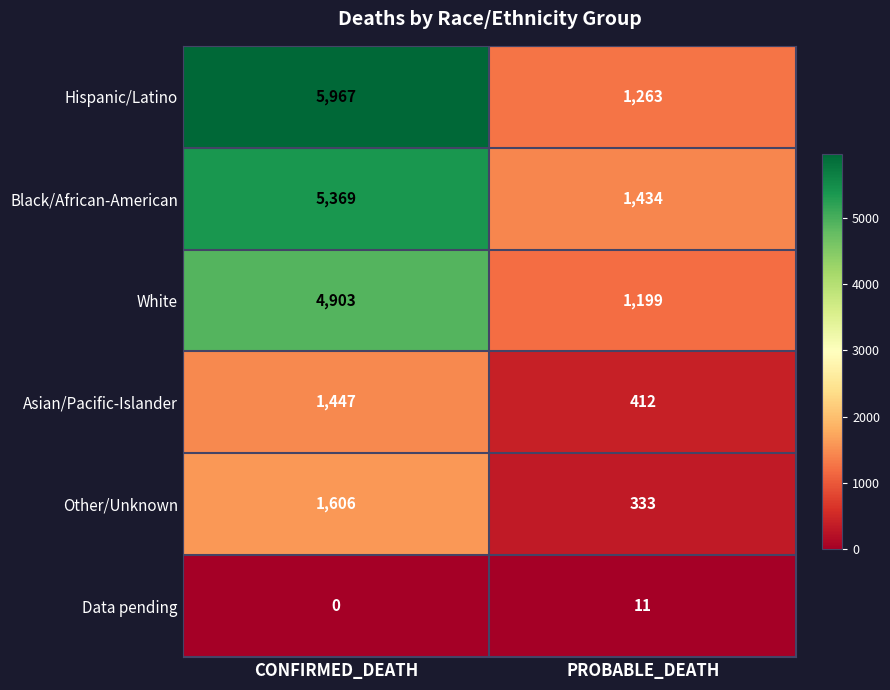

Which series has the widest spread of values?

Hispanic/Latino